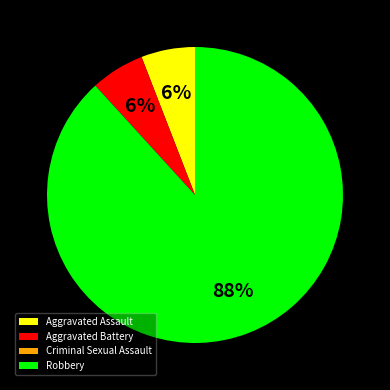

Is it true that Aggravated Assault is 6% of the pie?

True